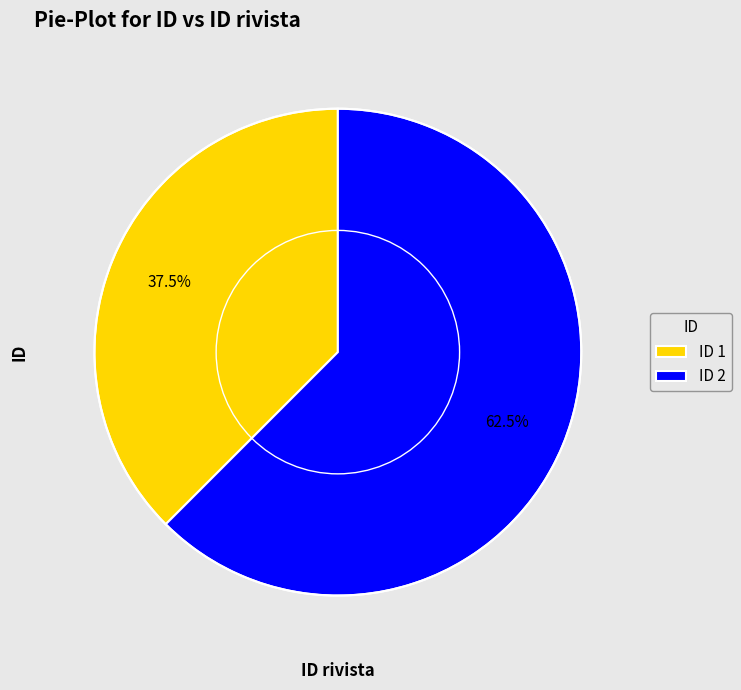

Rank the categories by value from highest to lowest.

ID 2, ID 1